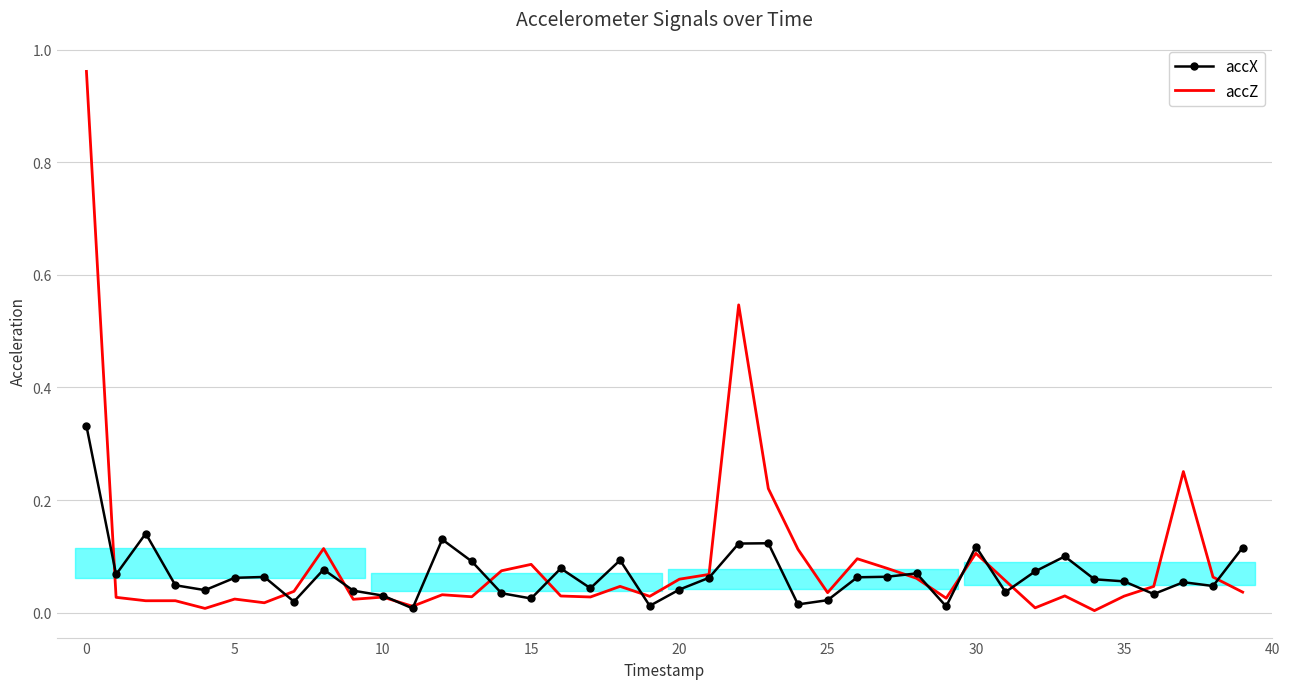

Rank the series by their maximum value, from highest to lowest.

accZ, accX